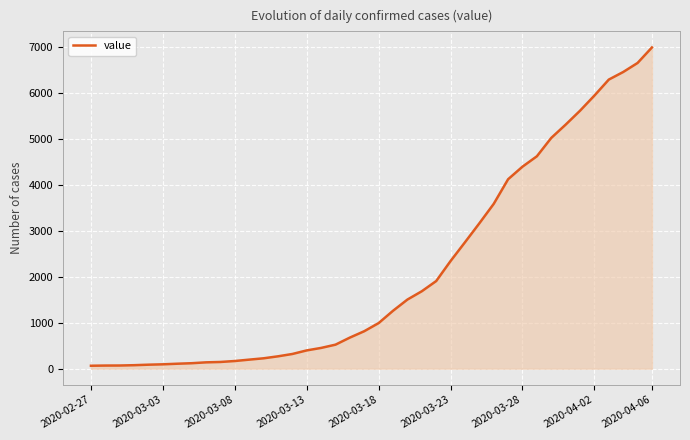

How many lines are shown in the chart?

1